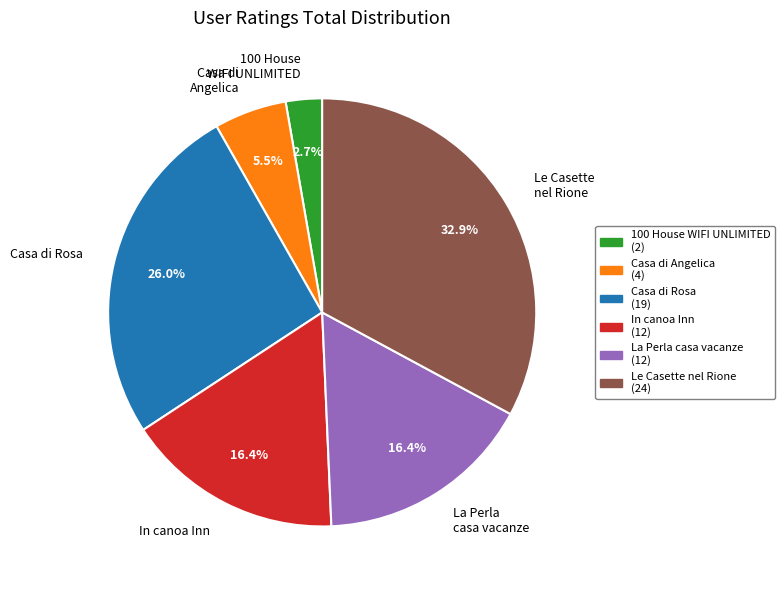

How many segments does this pie chart have?

6